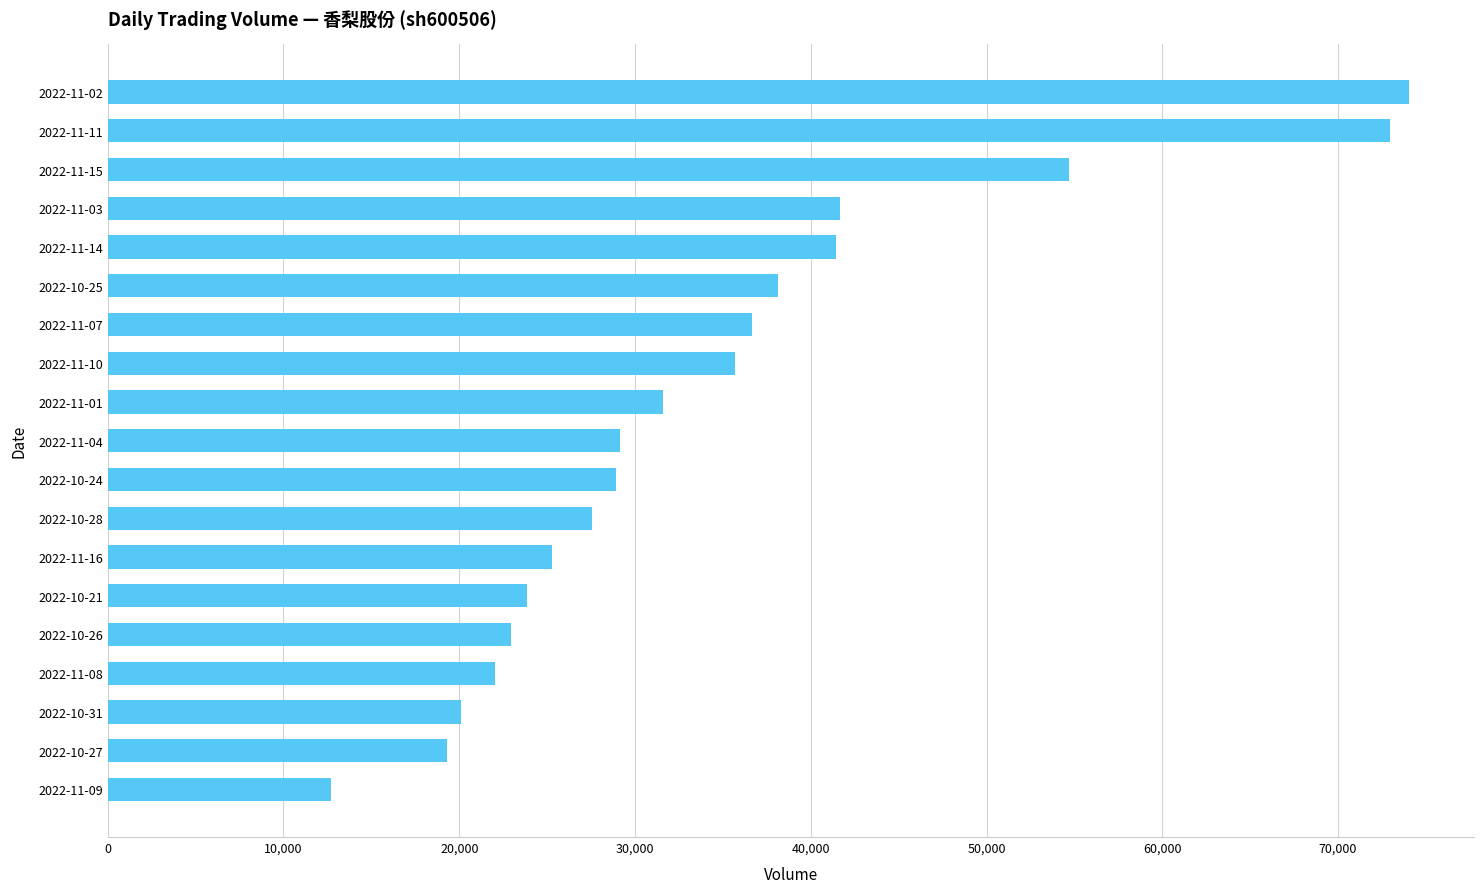

How many bars are there in total?

19